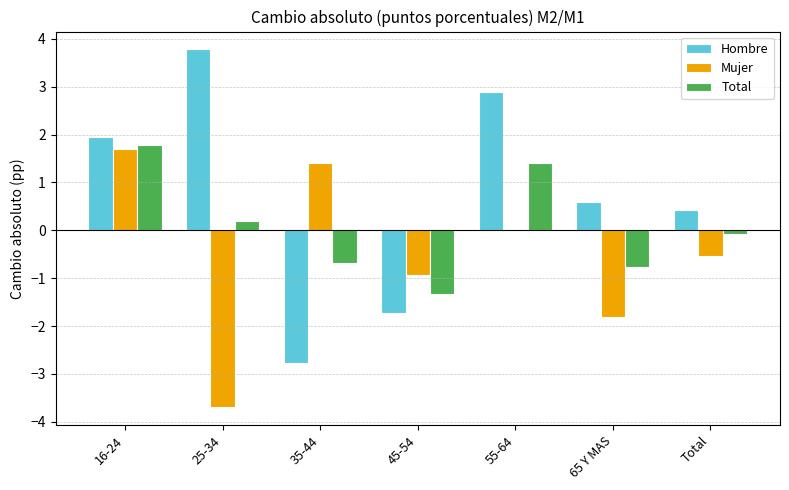

What is the difference between the Total values at 65 Y MAS and Total?

0.7